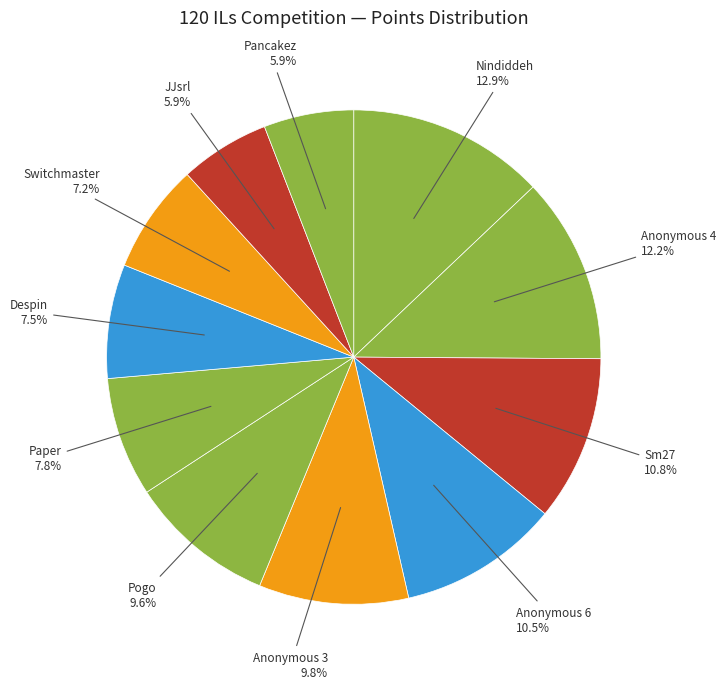

How many segments does this pie chart have?

11